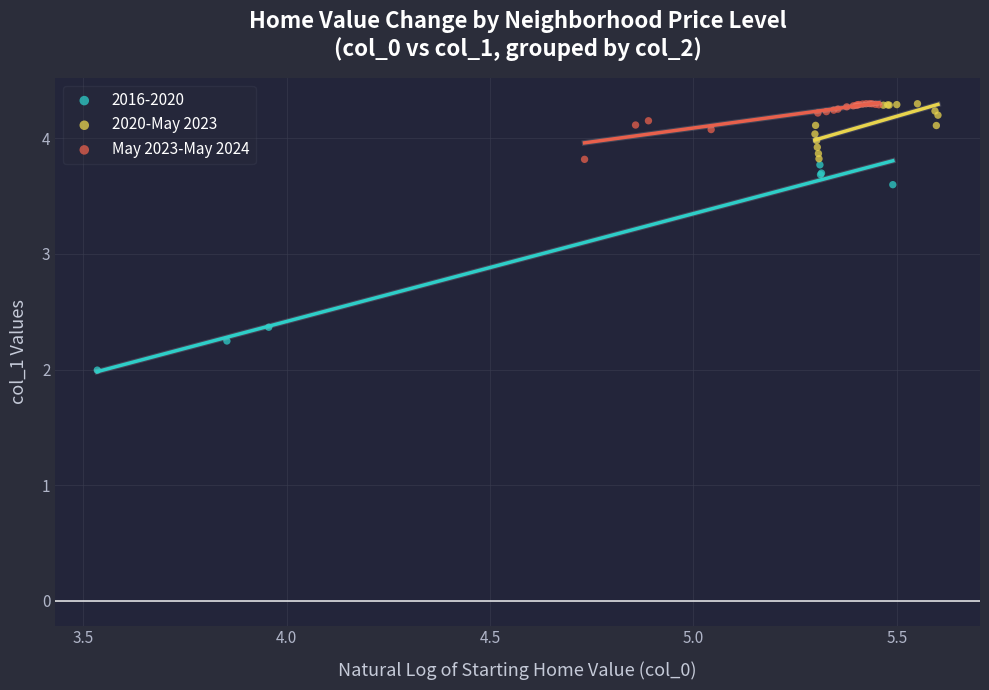

Which series has the largest Y range (max minus min)?

2016-2020